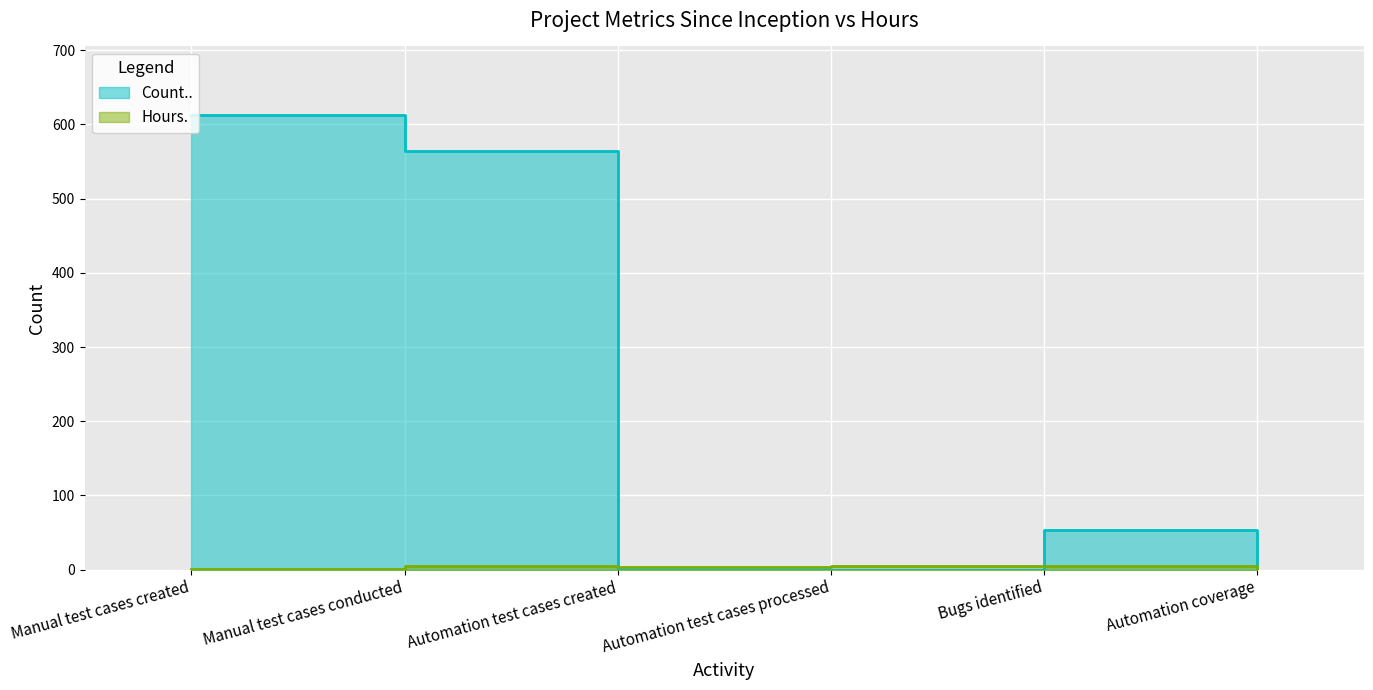

What is the total value across all series at Manual test cases conducted?

569.0